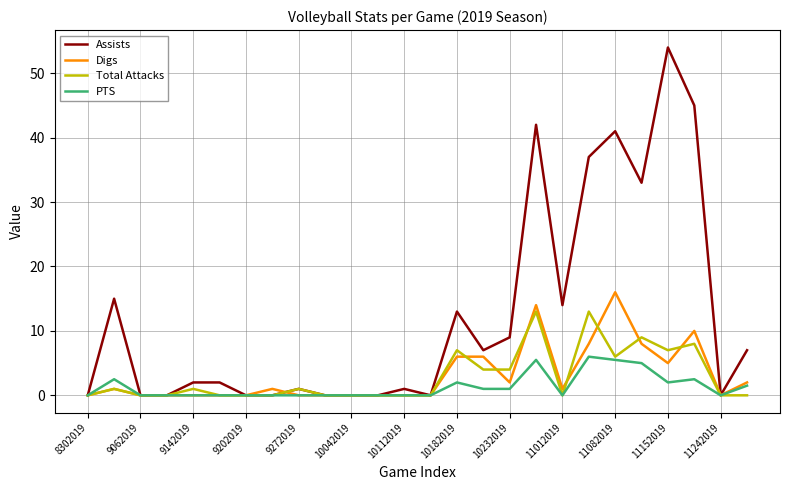

List the series in order of their peak value, highest first.

Assists, Digs, Total Attacks, PTS